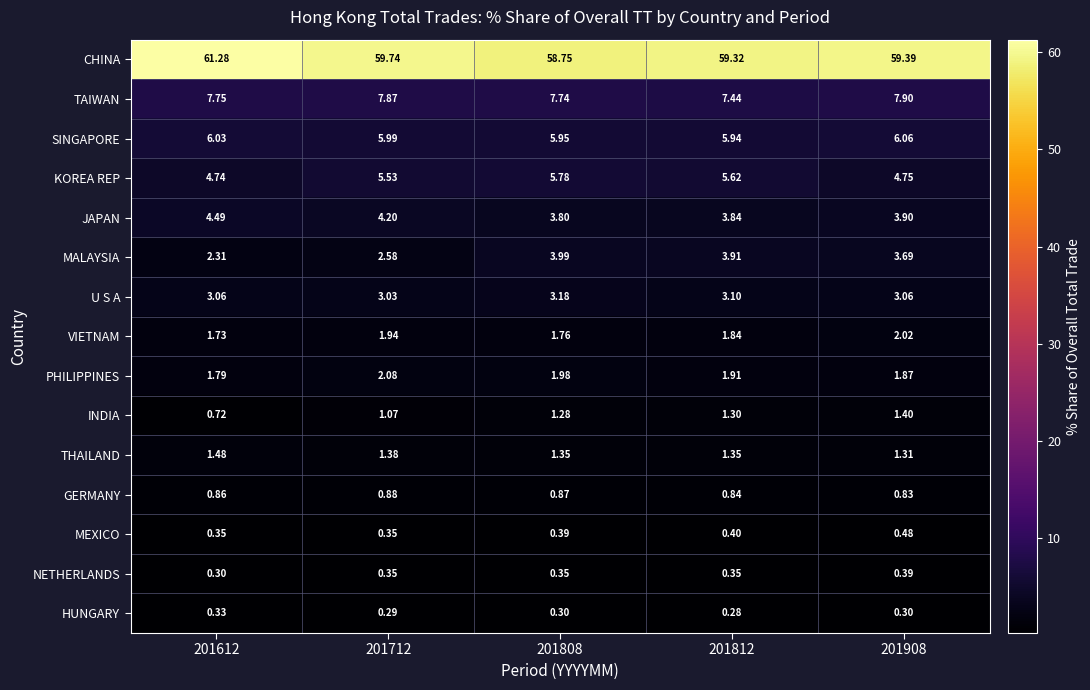

Rank the series by their maximum value, from lowest to highest.

HUNGARY, NETHERLANDS, MEXICO, GERMANY, INDIA, THAILAND, VIETNAM, PHILIPPINES, U S A, MALAYSIA, JAPAN, KOREA REP, SINGAPORE, TAIWAN, CHINA